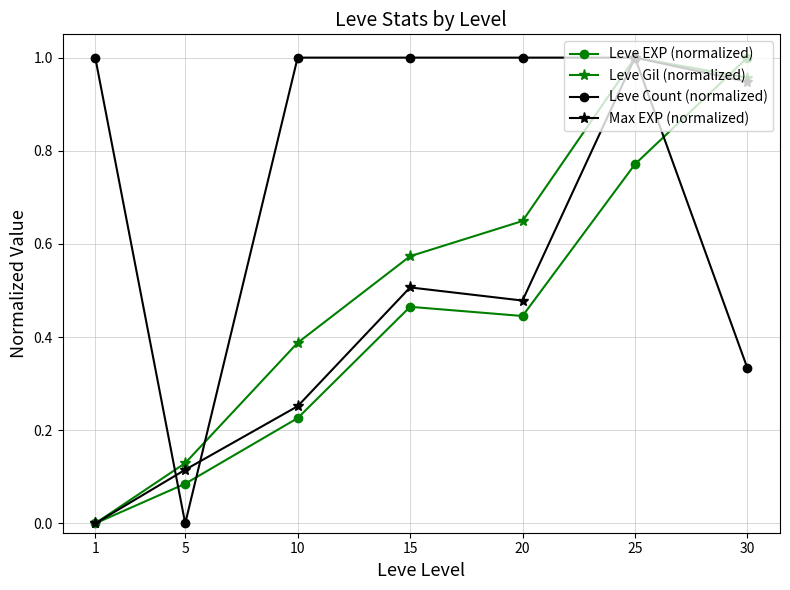

Between 5 and 30, which series saw the biggest shift?

Leve EXP (normalized)